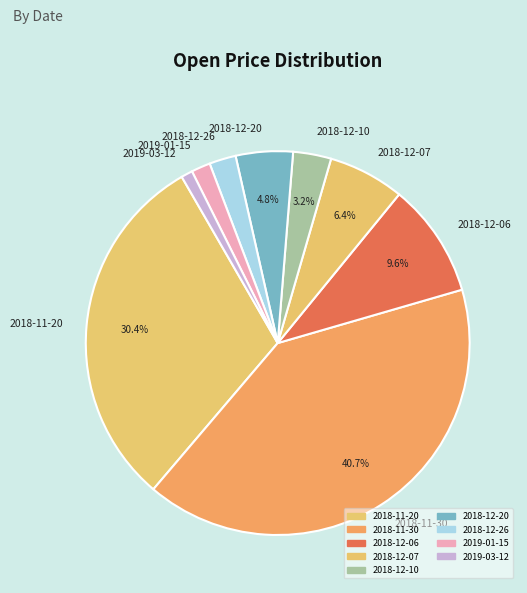

What is the largest slice in the pie chart?

2018-11-30